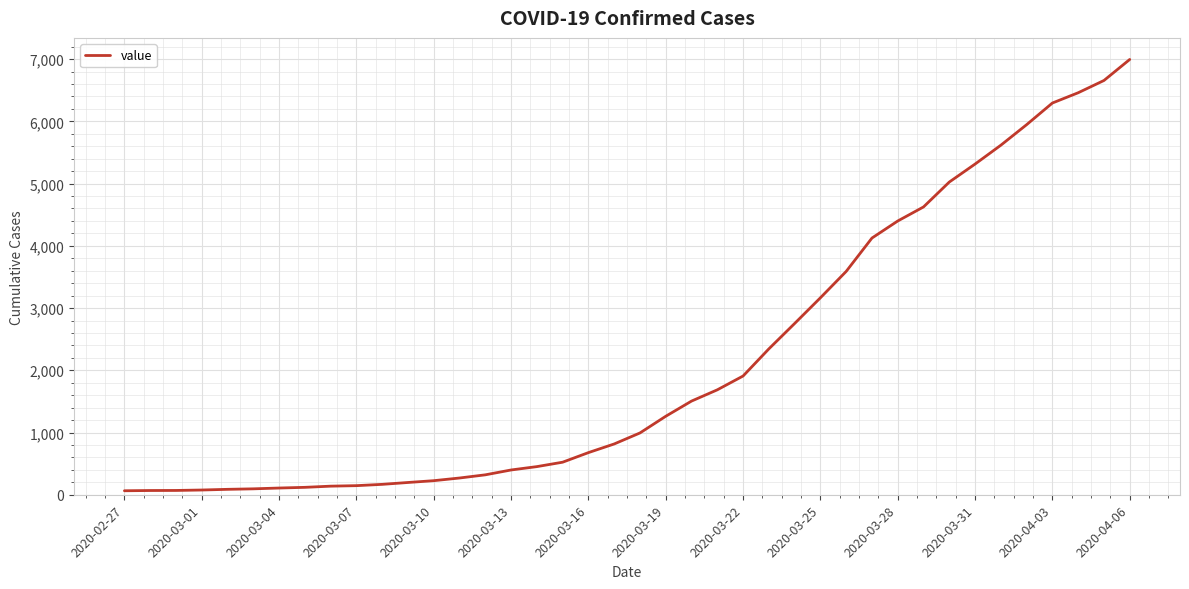

What is the greatest value displayed?

6995